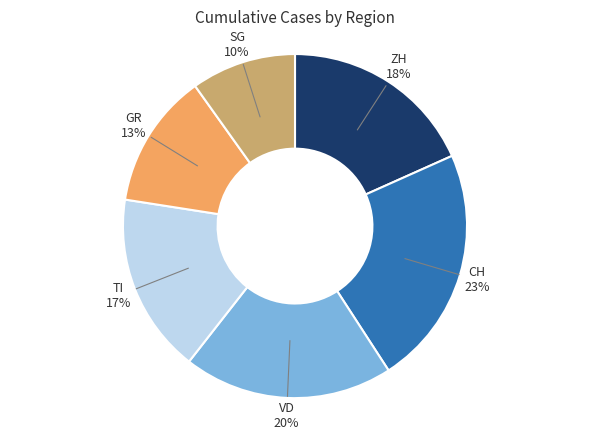

To the nearest percent, what is the average slice percentage?

17%